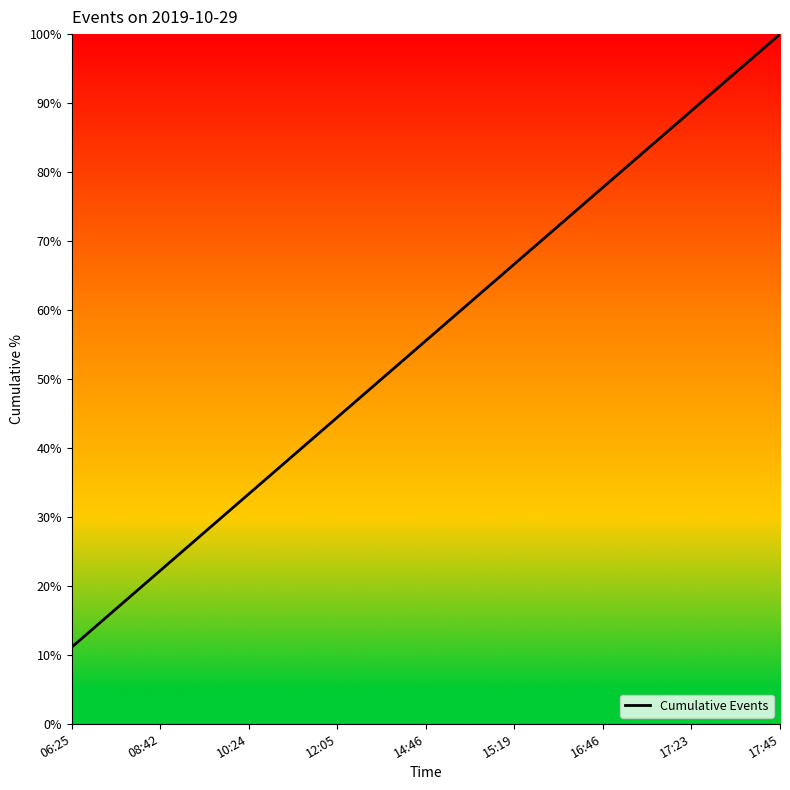

Is this an area chart (filled region under the line)?

Yes